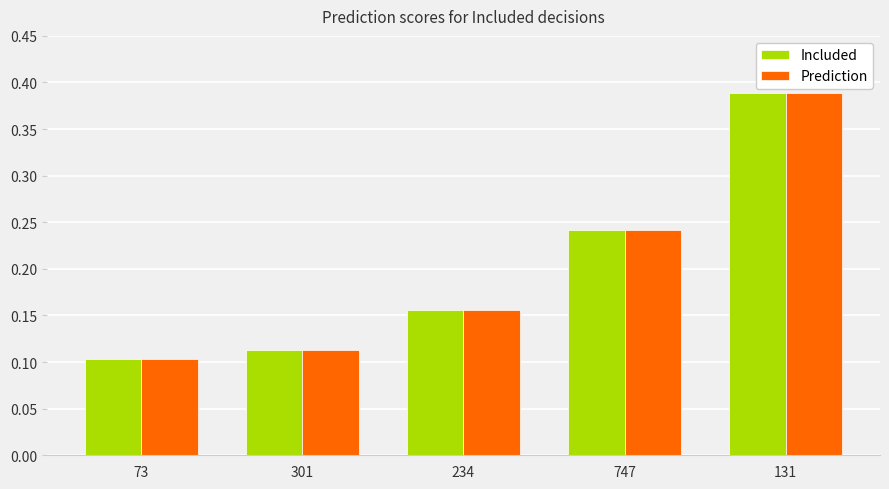

What position from the left is 301?

2